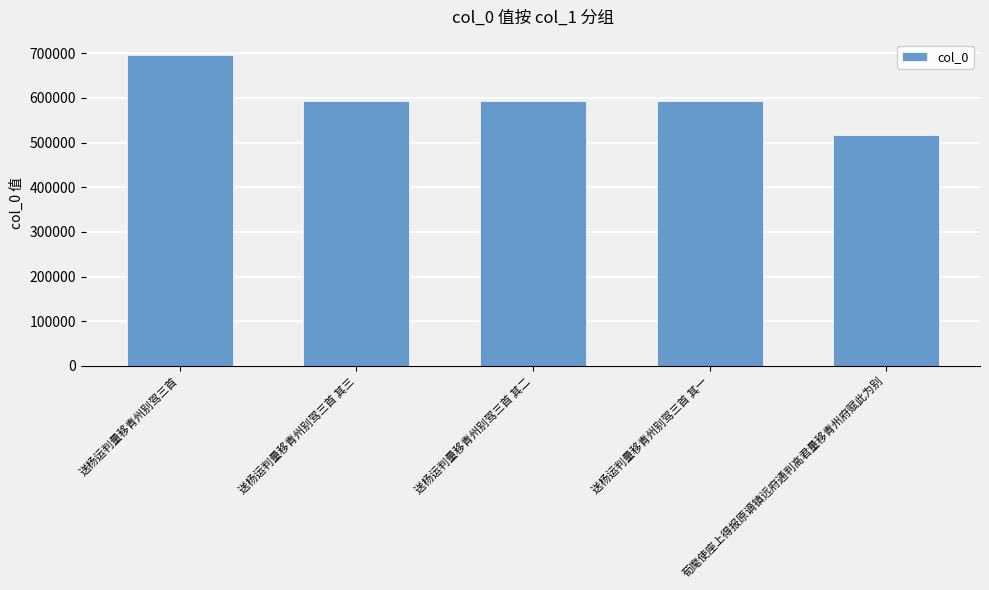

The value at 送杨运判量移青州别驾三首 其三 is 137171. True or false?

False